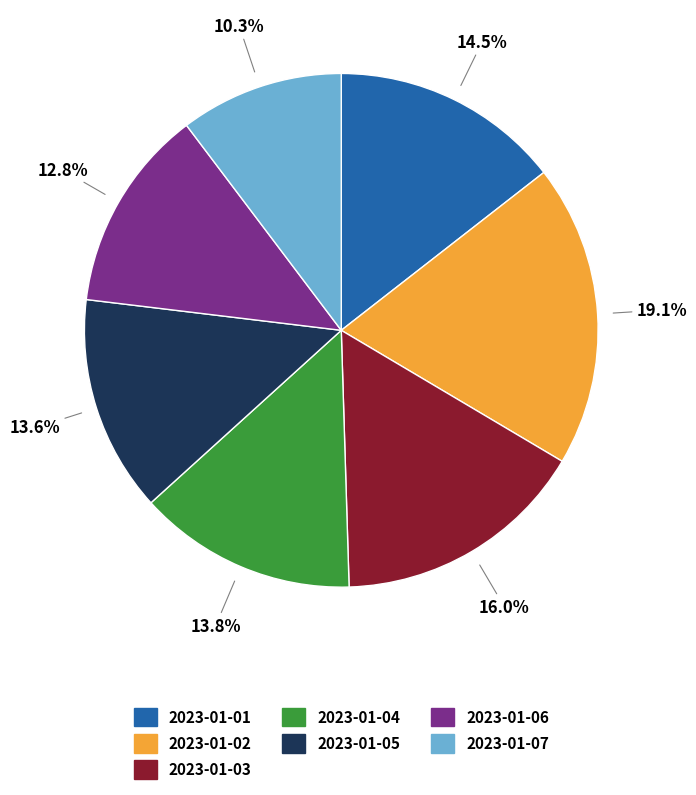

What is the largest slice in the pie chart?

2023-01-02